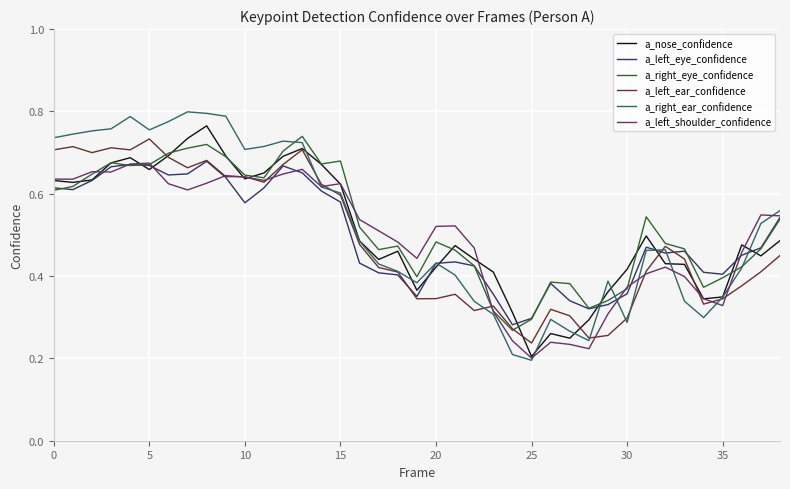

Which series has the widest spread of values?

a_right_ear_confidence